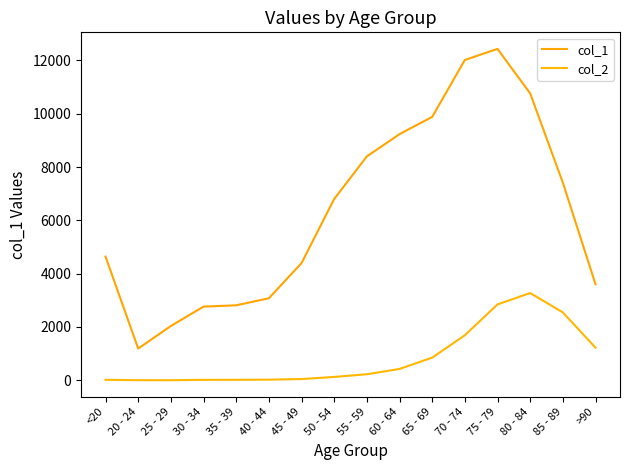

Is the value of col_2 at >90 greater than the value of col_1 at 85 - 89?

No